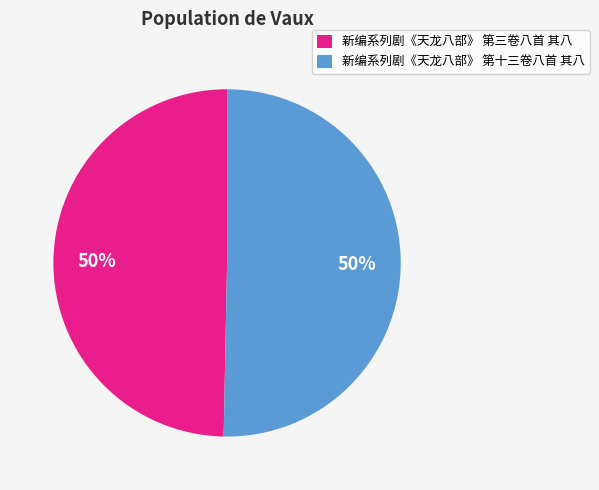

Combined, do 新编系列剧《天龙八部》 第十三卷八首 其八 and 新编系列剧《天龙八部》 第三卷八首 其八 account for over 50%?

Yes